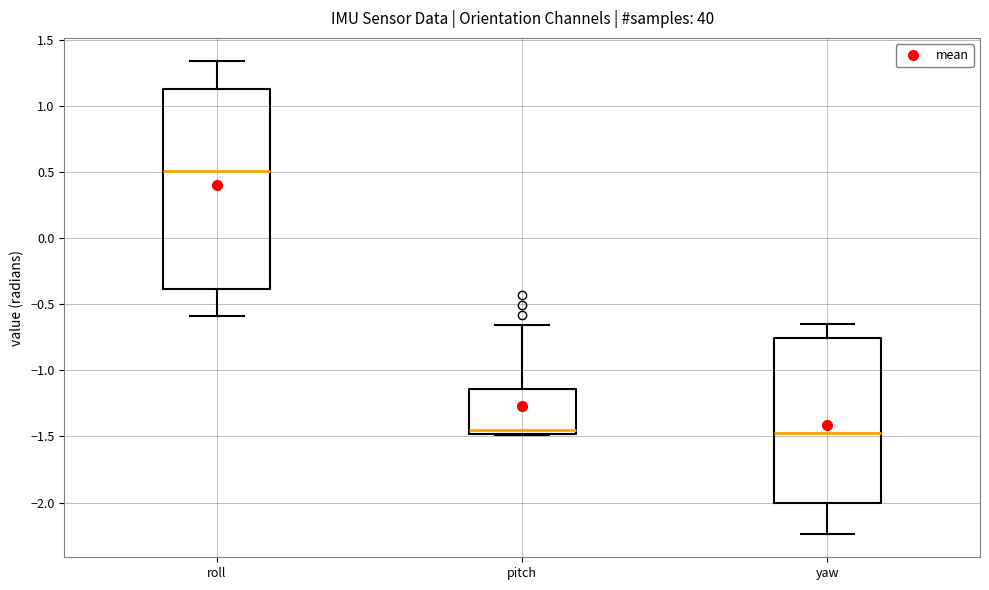

Reading left to right, transcribe this box plot: for each box, give where its median line is, the range the box spans, and where its two whiskers end, as read against the y-axis. The values are not printed on the chart, so give them approximately, as read against the axis.

roll: median 0.50, box -0.40 to 1.15, whiskers -0.60 to 1.35
pitch: median -1.45, box -1.50 to -1.15, whiskers -1.50 to -0.65
yaw: median -1.50, box -2.00 to -0.75, whiskers -2.25 to -0.65